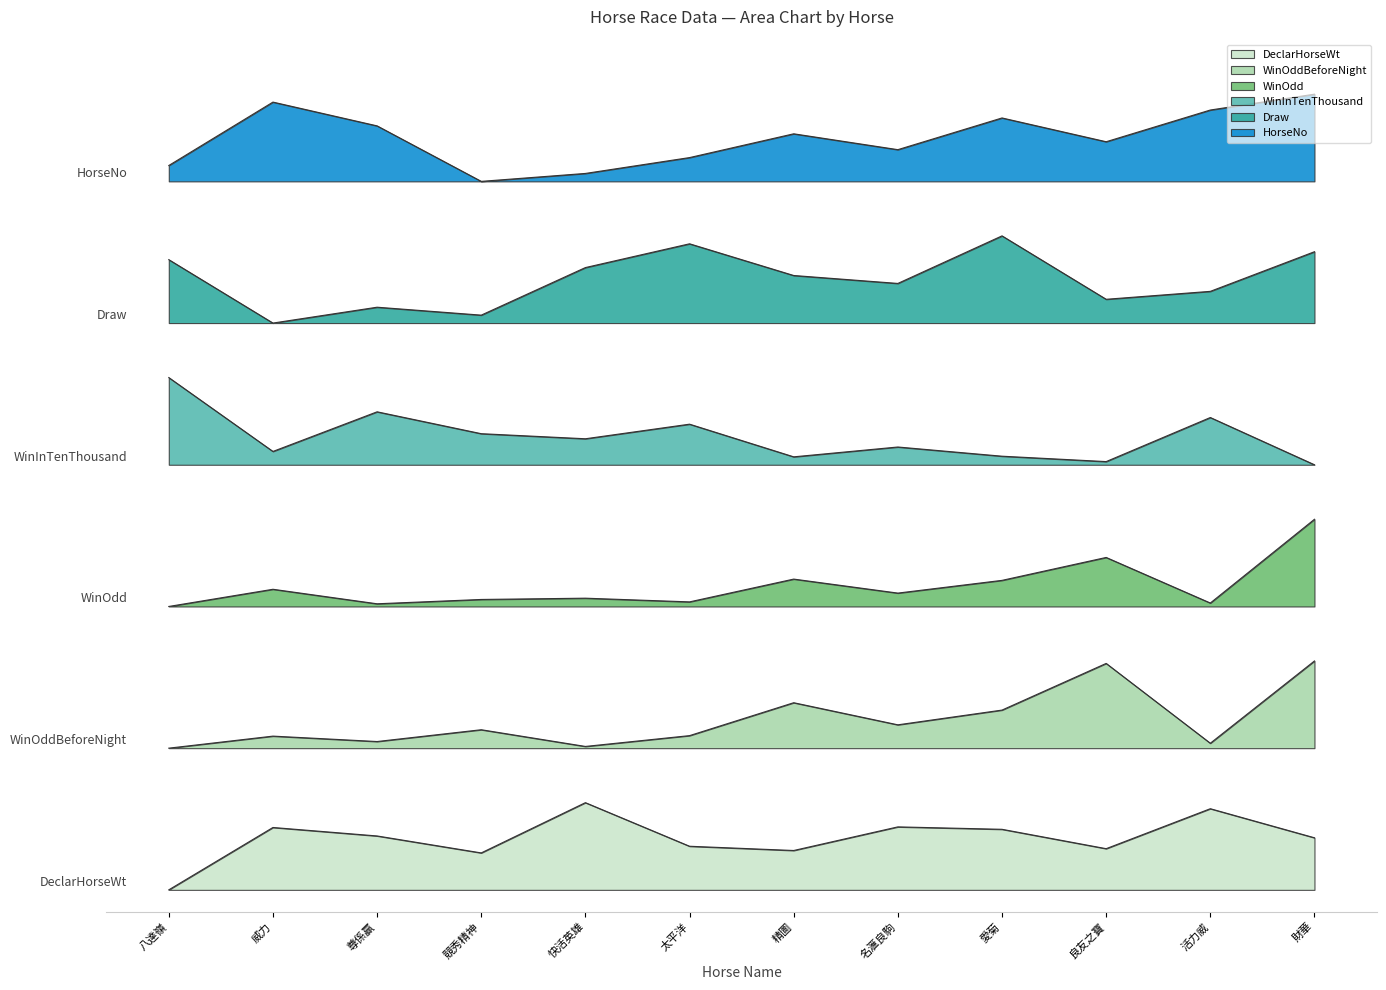

What position from the right is 精圖?

6